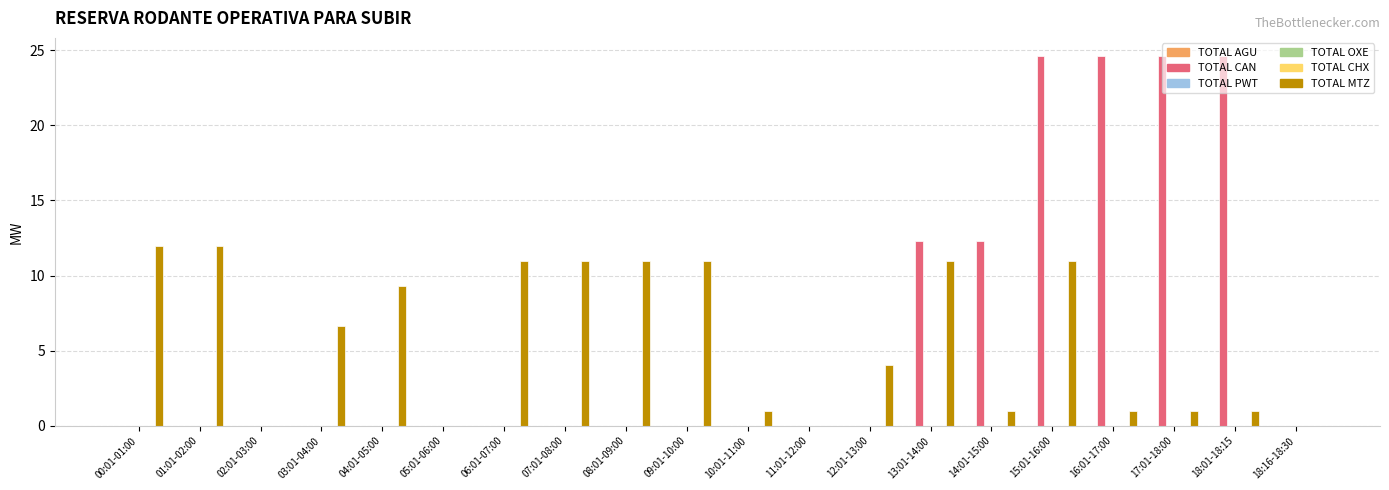

How many data points does each series have?

20